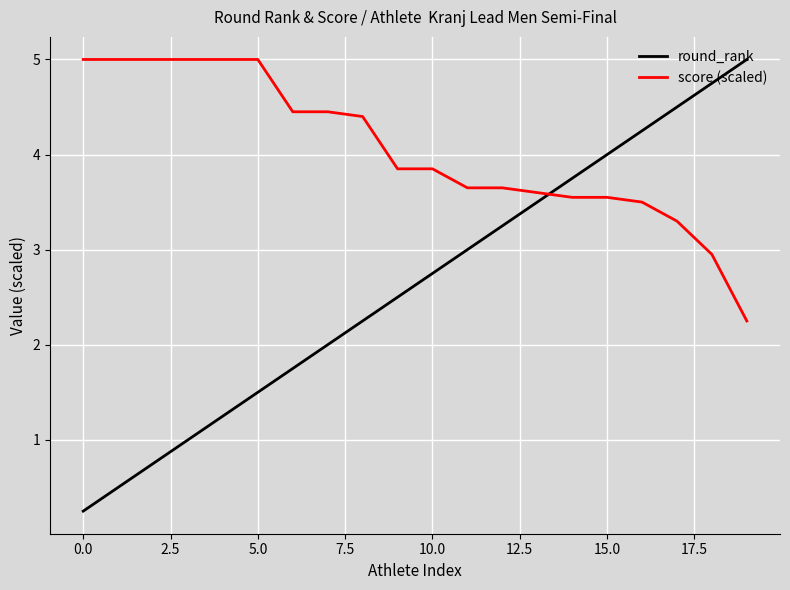

How many lines are shown in the chart?

2